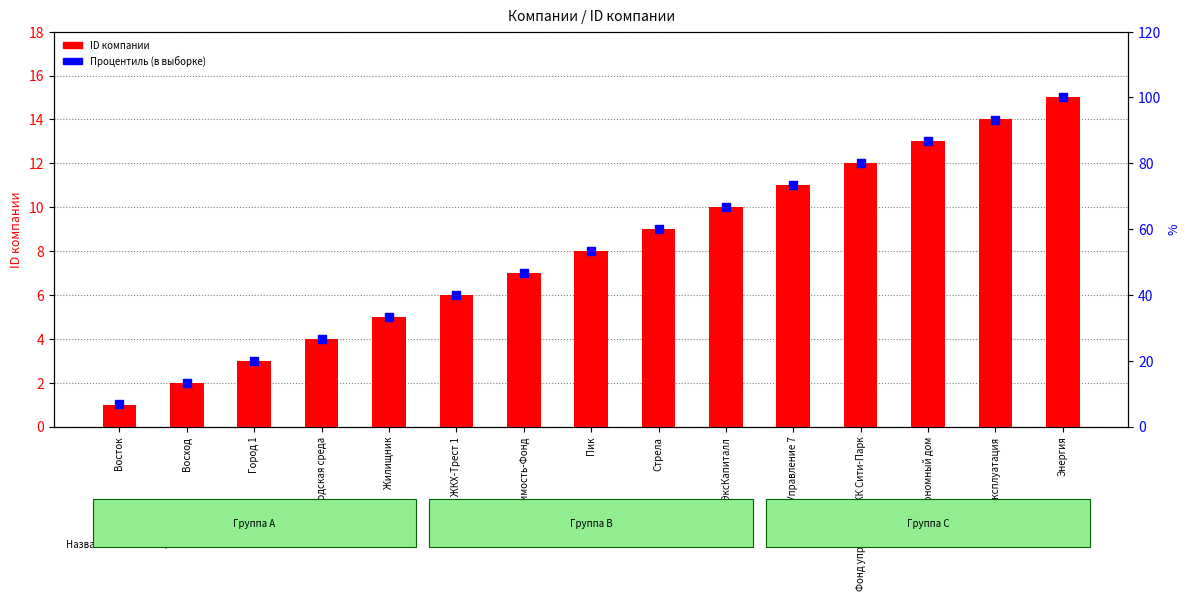

Is the value of ID компании at Стрела greater than the value of Процентиль (в выборке) at СтройЭксКапиталл?

No